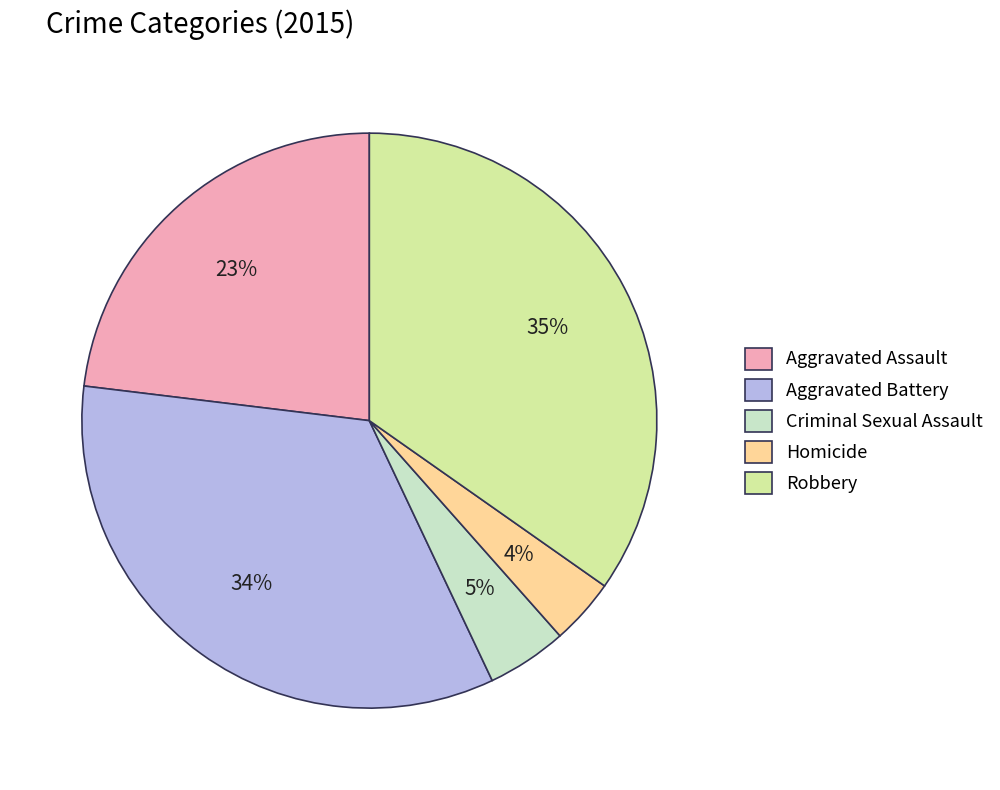

To the nearest percent, what is the difference between the Aggravated Battery and Homicide slice percentages?

30%